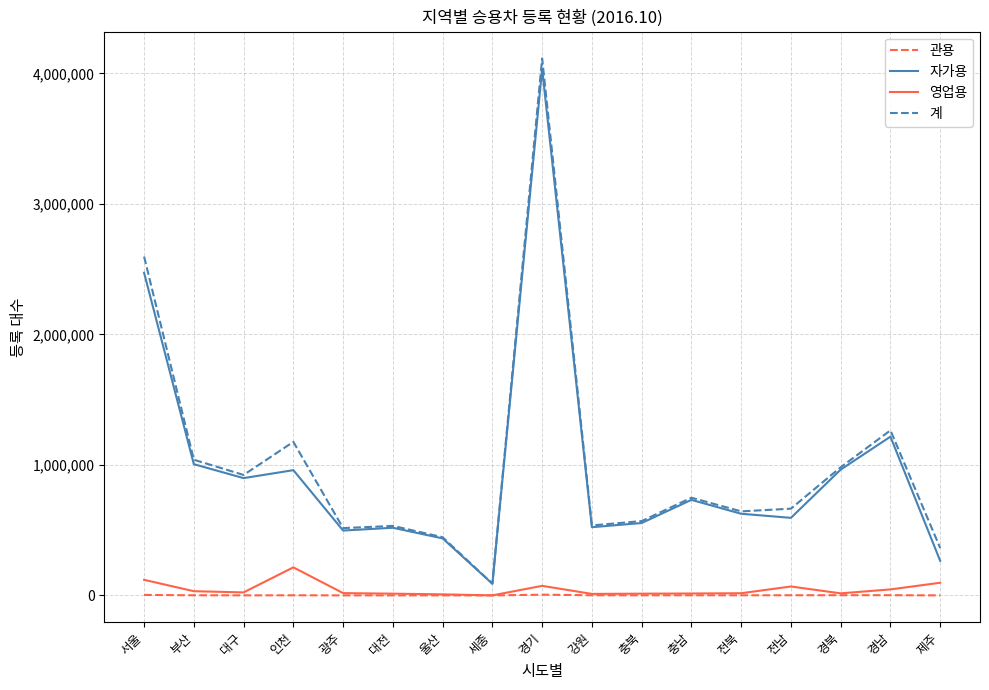

What is the difference between the 영업용 values at 세종 and 경기?

73107